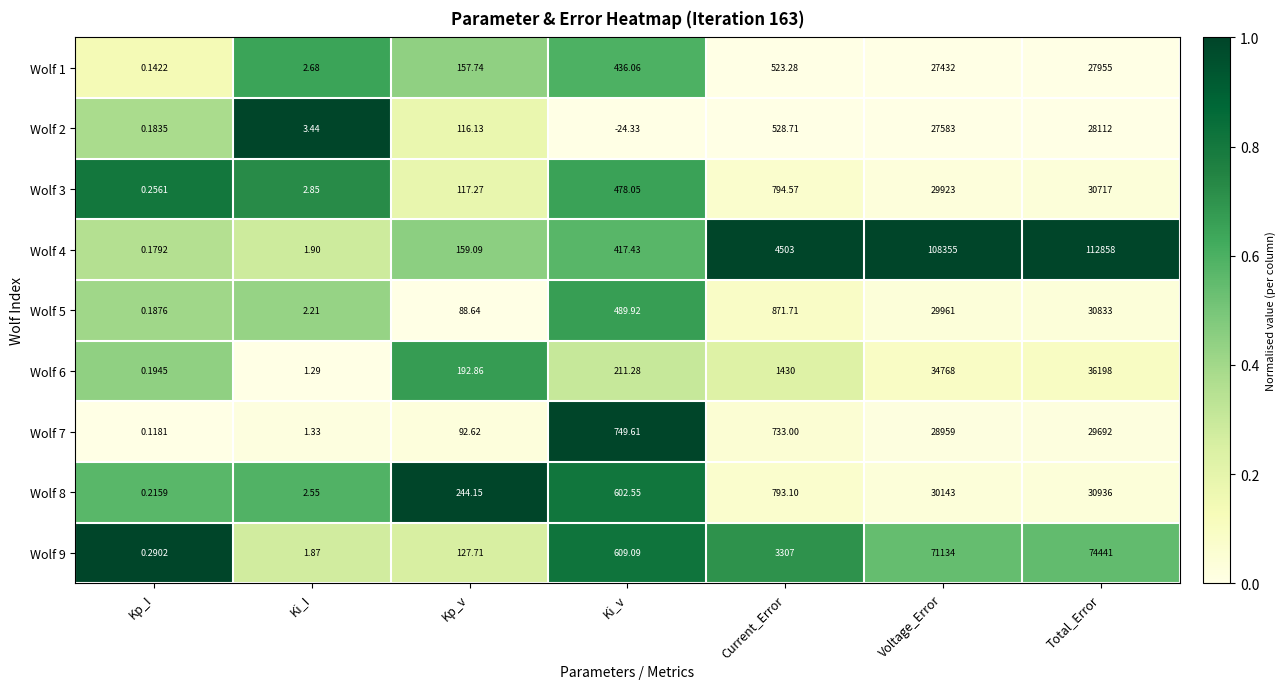

Is the value of Wolf 9 at Ki_v greater than the value of Wolf 7 at Voltage_Error?

No